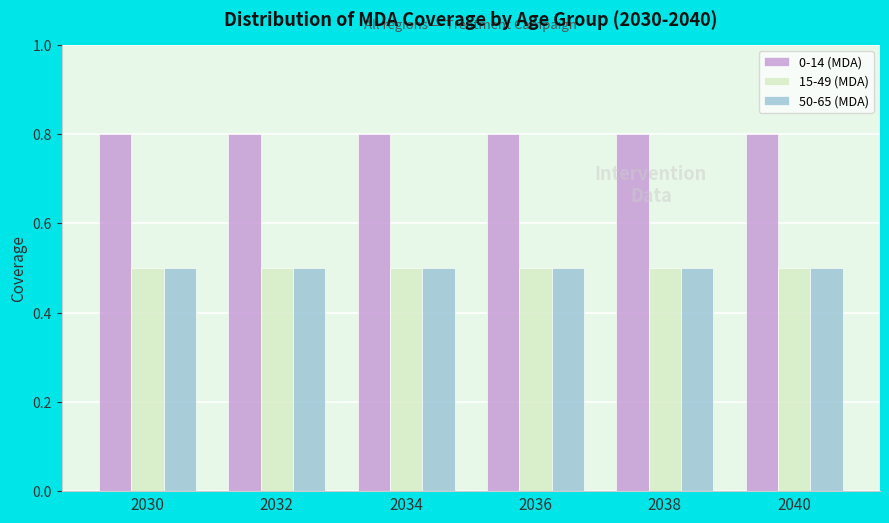

What is the total value across all series at 2034?

1.8